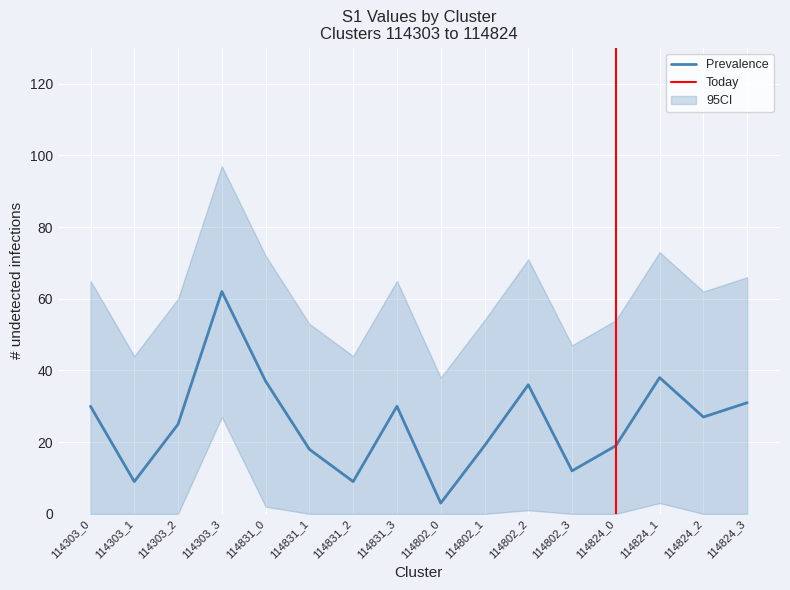

How many interior local peaks does the S1_lower series have?

3